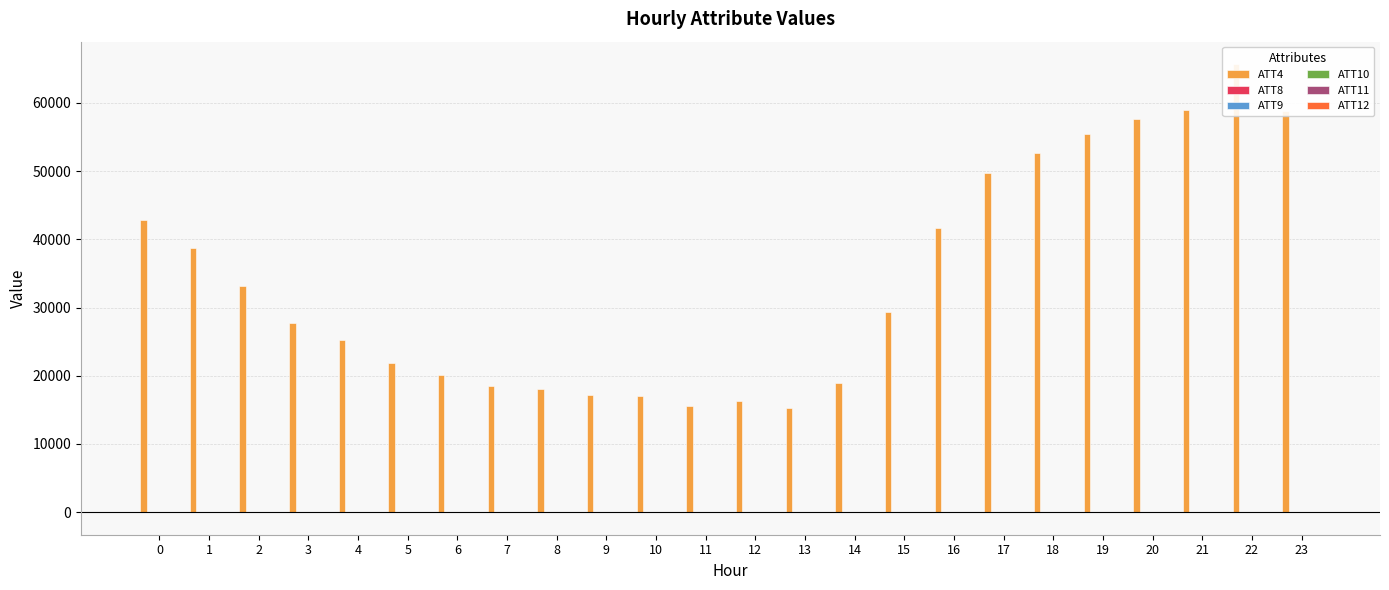

List the series in order of their peak value, lowest first.

ATT8, ATT12, ATT10, ATT11, ATT9, ATT4